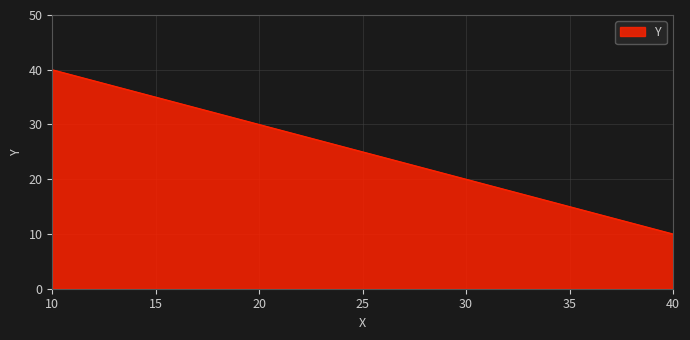

The value at 30 is 20. True or false?

True